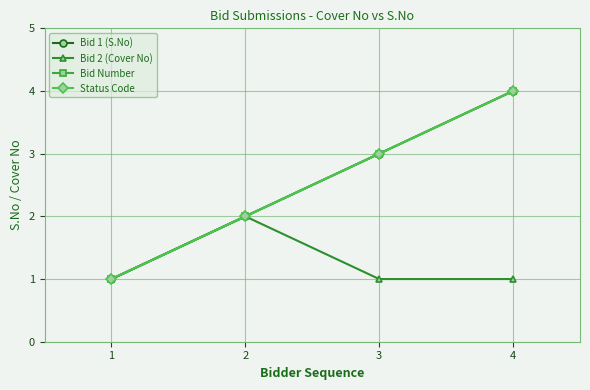

At which label is Bid 1 (S.No) closest to 2?

2